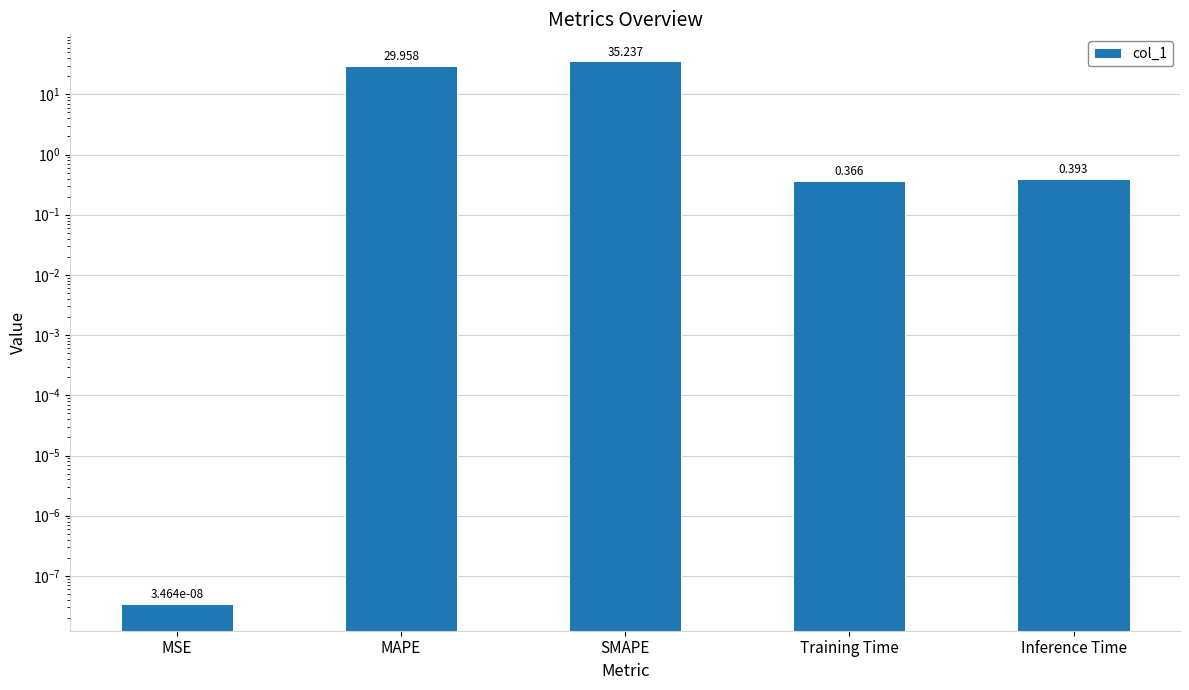

What is the change in value from MAPE to SMAPE?

+5.3